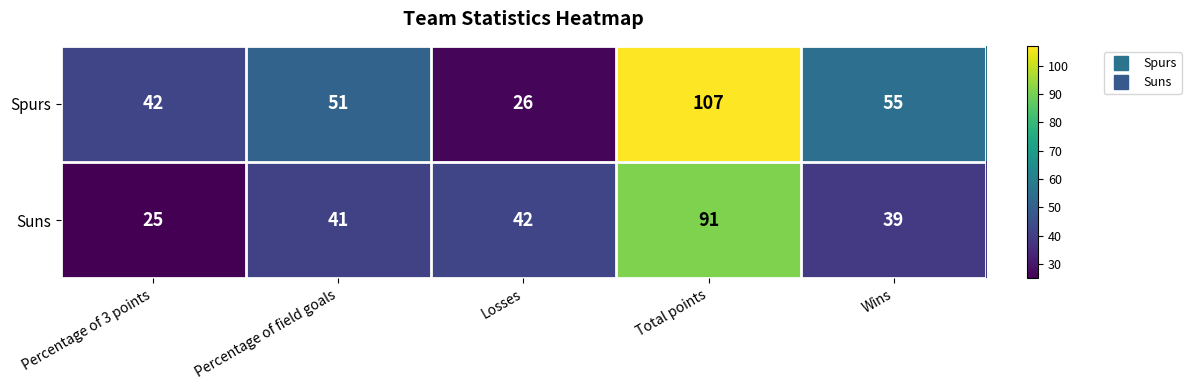

Reading left to right, what are all the values shown in this chart?

Spurs: 42	51	26	107	55
Suns: 25	41	42	91	39